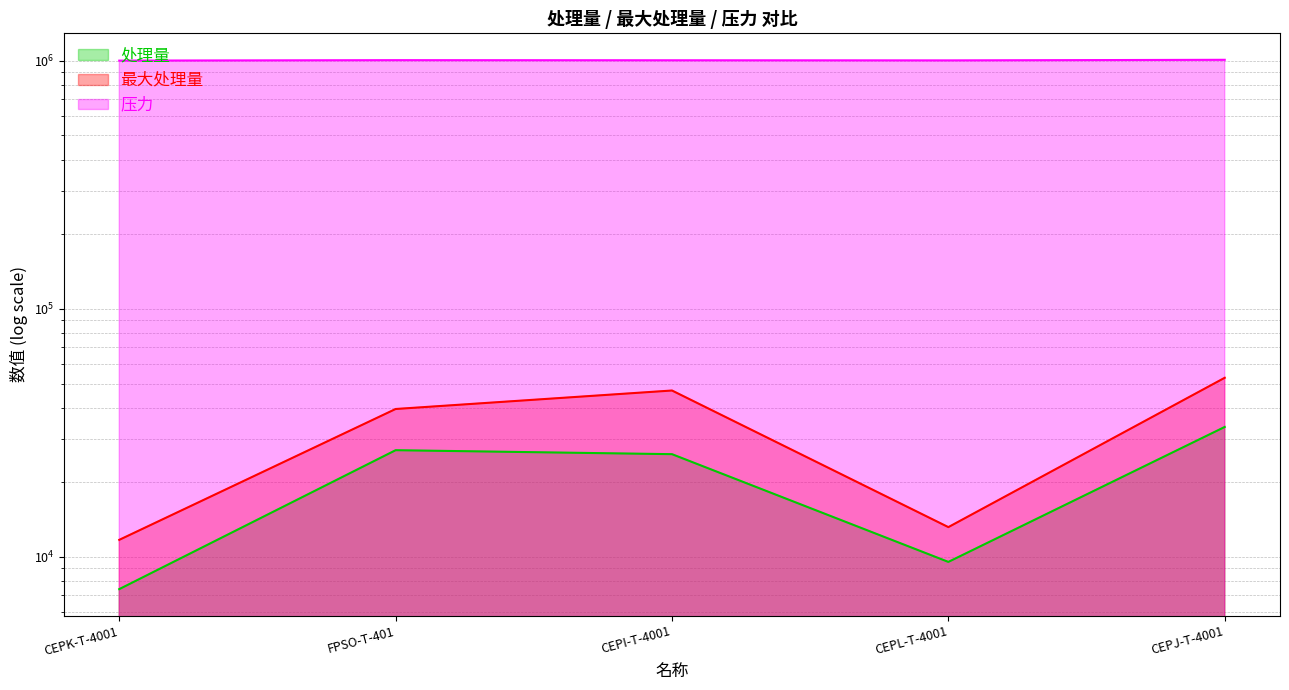

Which series changed the most between CEPK-T-4001 and CEPI-T-4001?

最大处理量